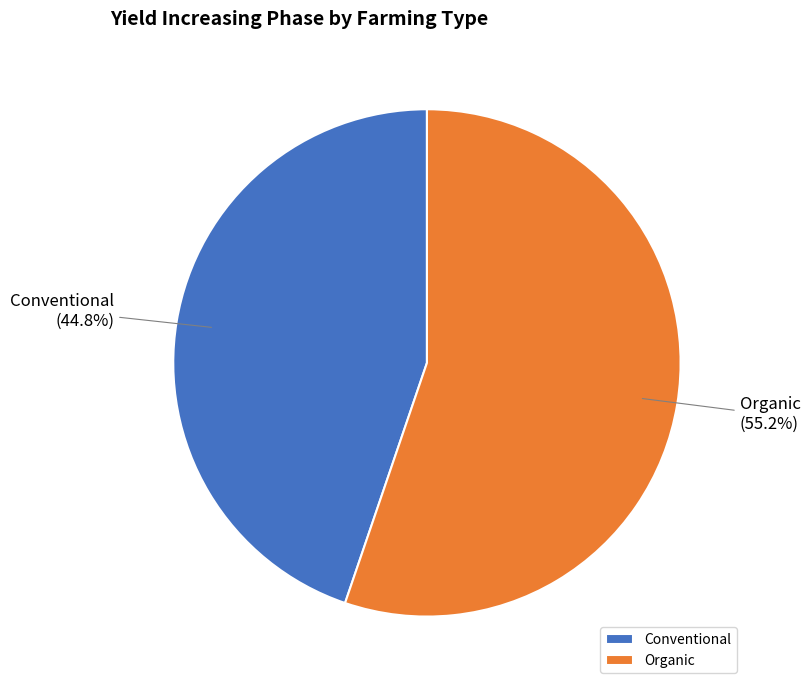

Combined, what portion of the pie is Organic and Conventional?

100.0%